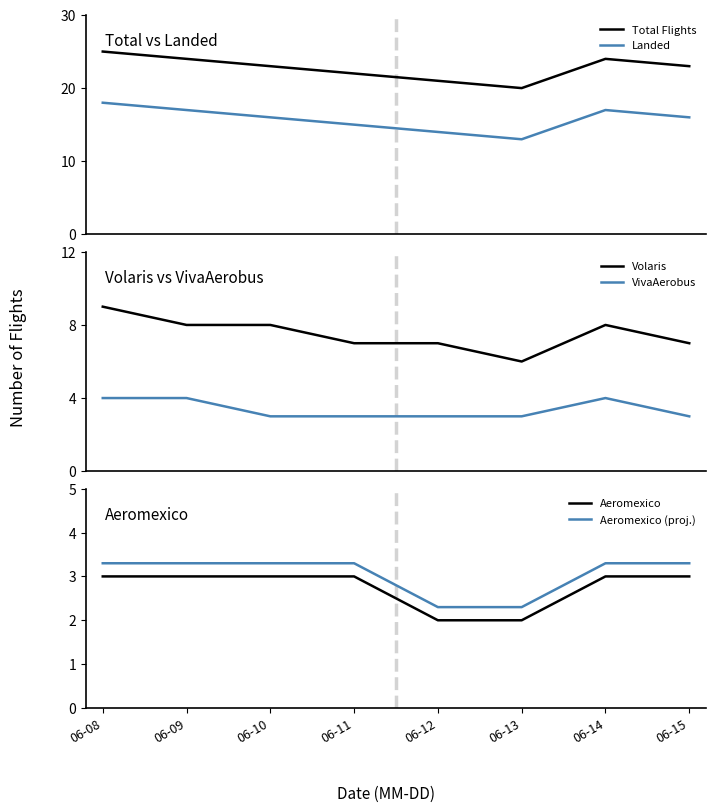

Which series has the largest range (max minus min)?

Total Flights